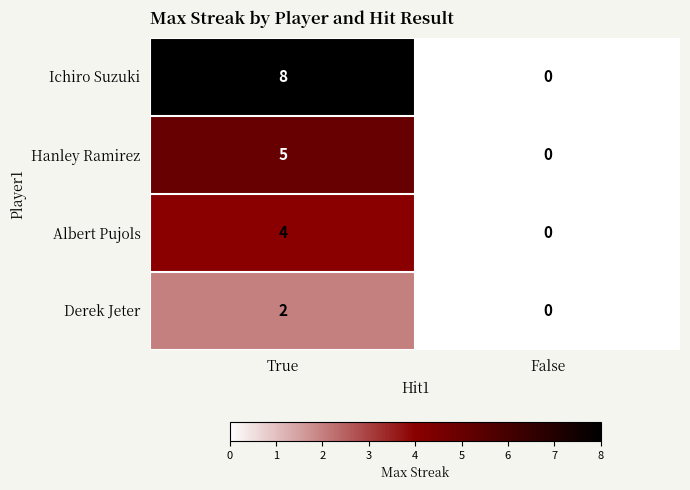

List the series in order of their peak value, highest first.

Ichiro Suzuki, Hanley Ramirez, Albert Pujols, Derek Jeter